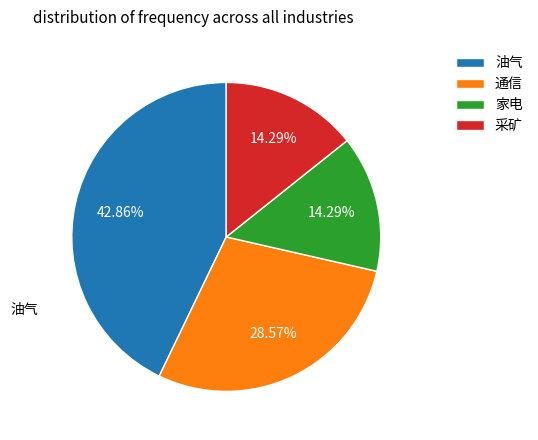

What percentage is NOT represented by 家电?

85.7%